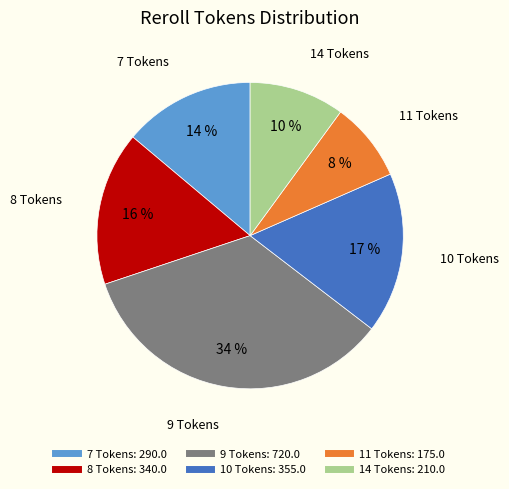

To the nearest percent, what is the average slice percentage?

17%